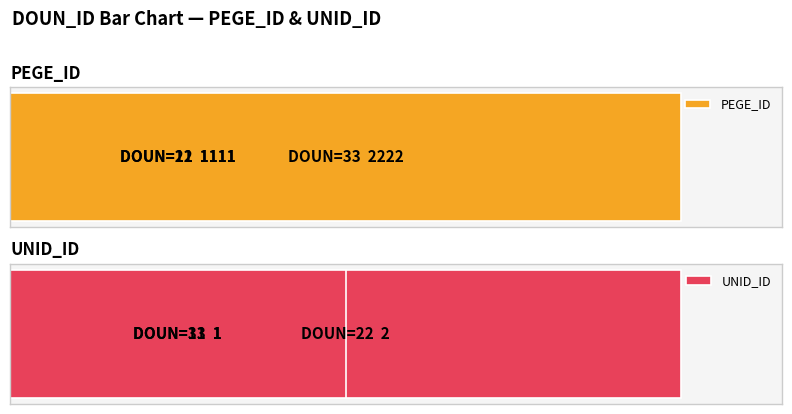

What is the maximum value shown in the chart?

2222